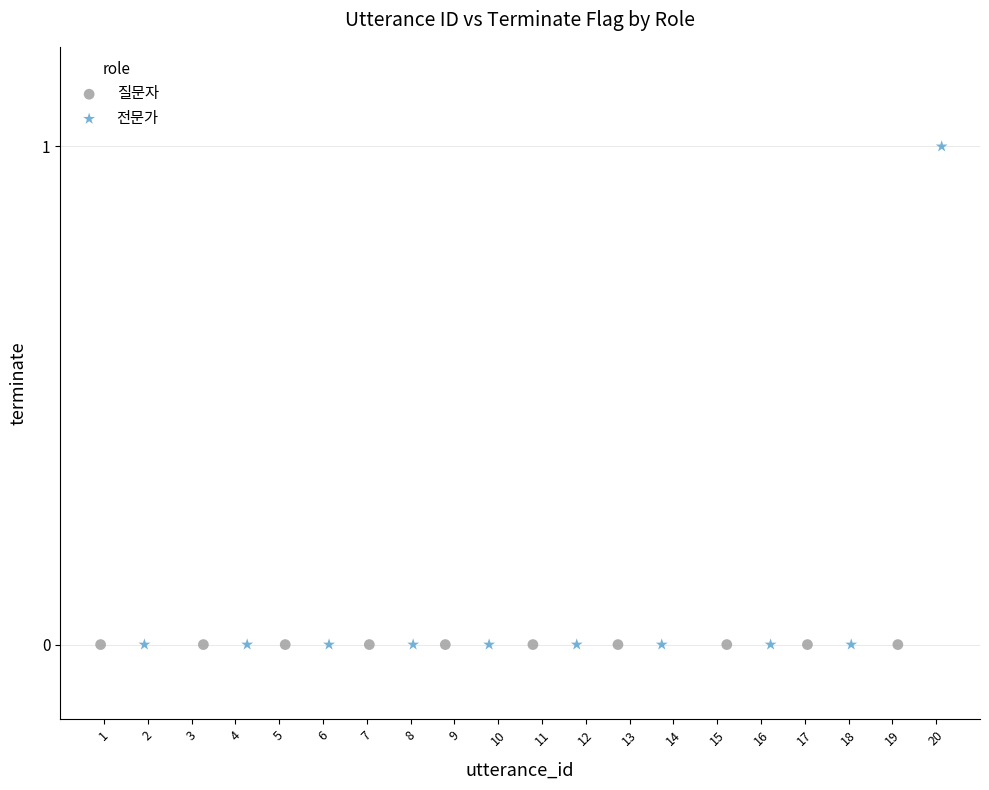

Which series reaches the maximum Y coordinate?

전문가